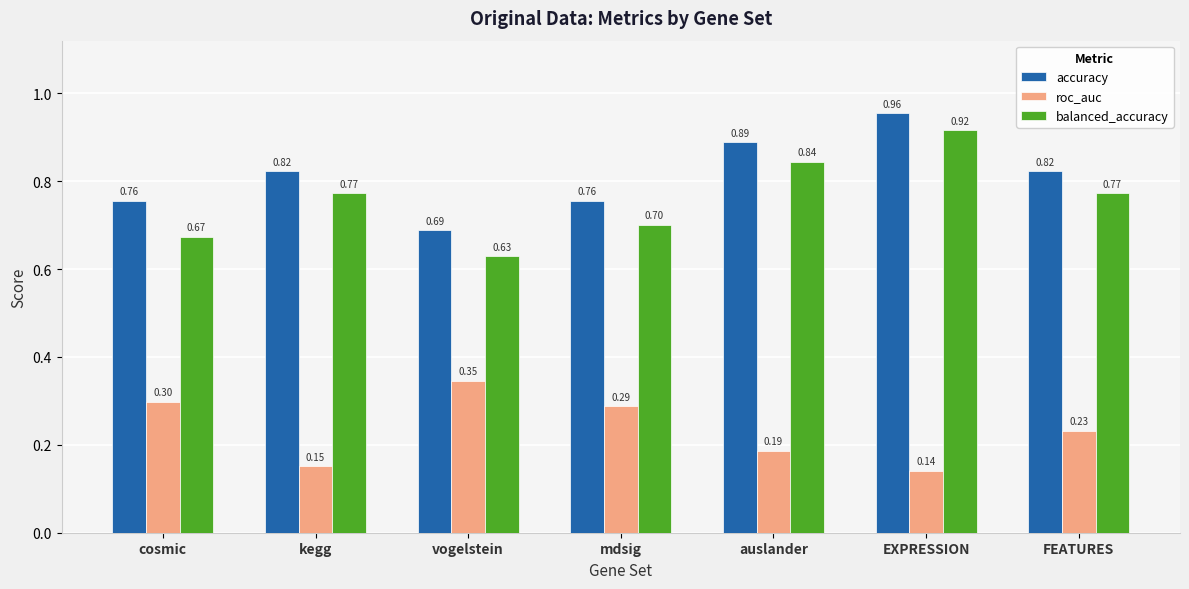

The balanced_accuracy series shows 1.4 at FEATURES. True or false?

False